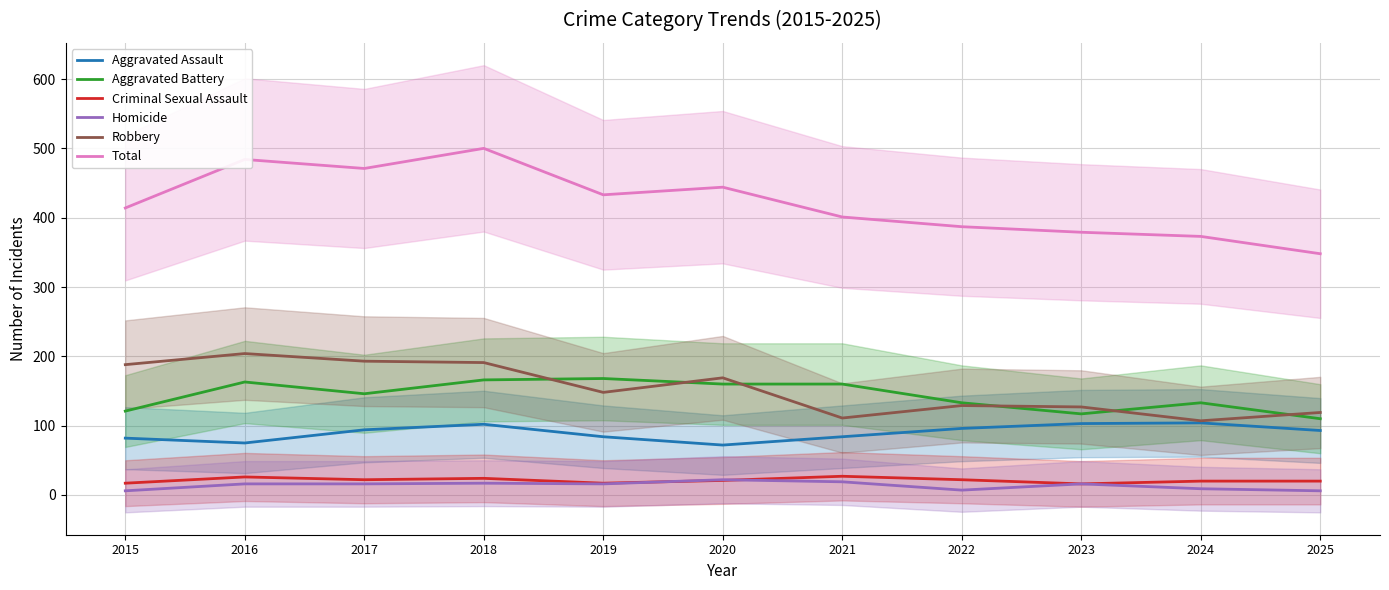

Which category has the highest value across all series?

2018